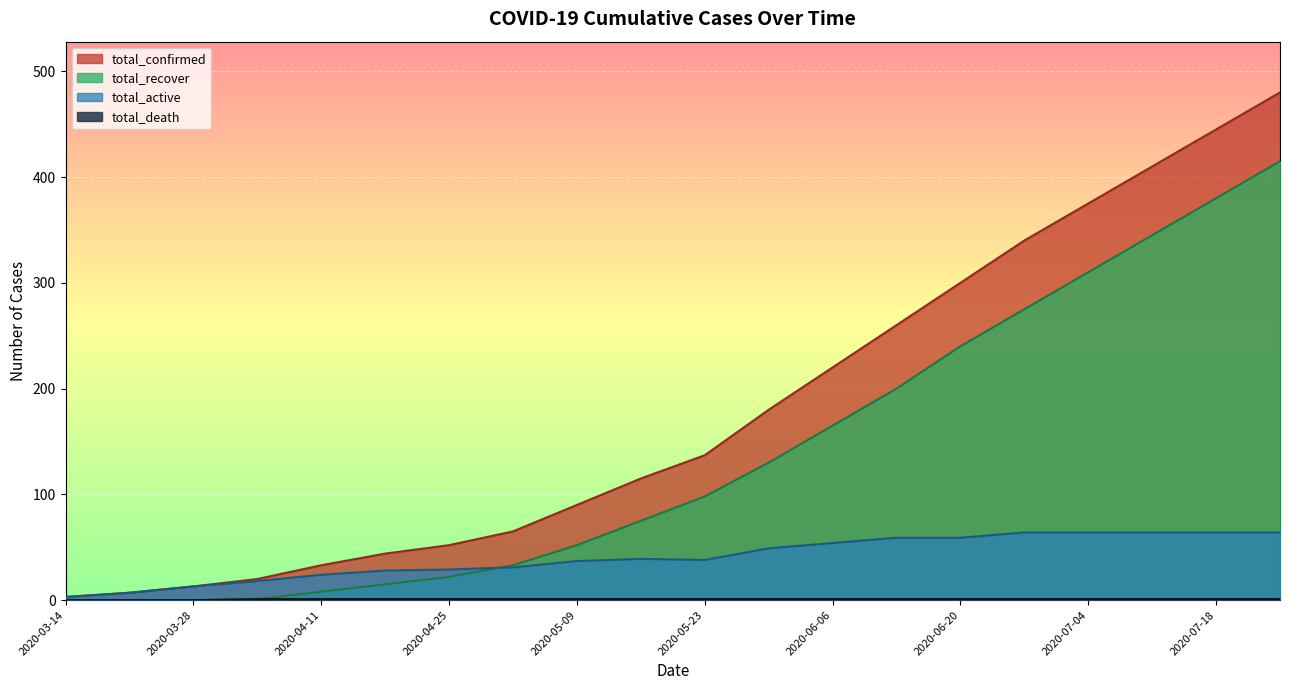

Rank the series by their average value, from lowest to highest.

total_death, total_active, total_recover, total_confirmed